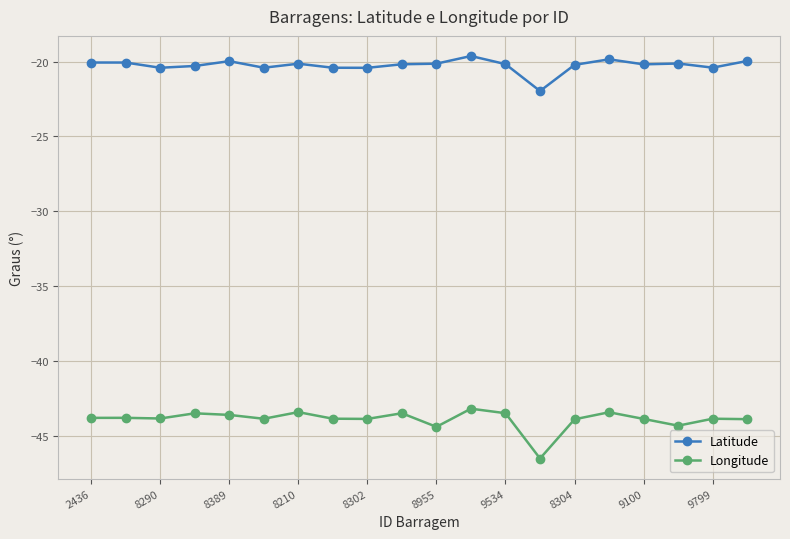

Which series has the largest total across all categories?

Latitude